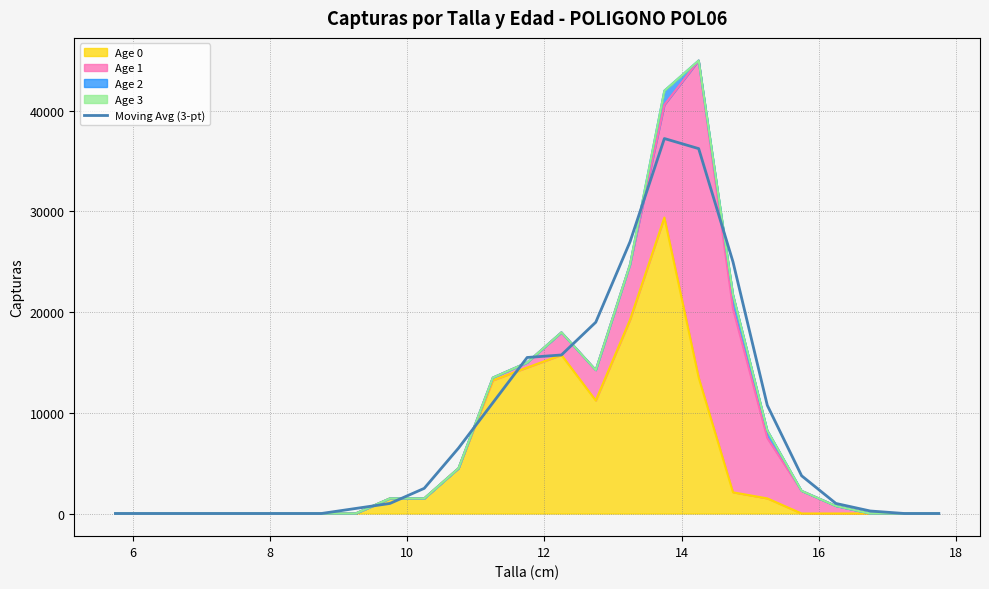

What is the difference between the second highest and second lowest values?

36243.2